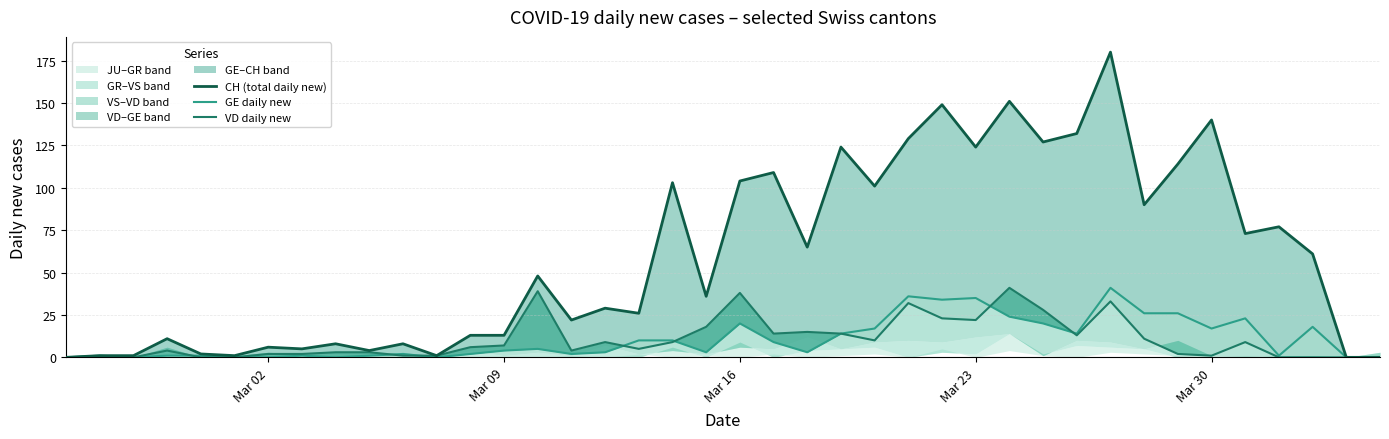

What is the greatest value displayed?

180